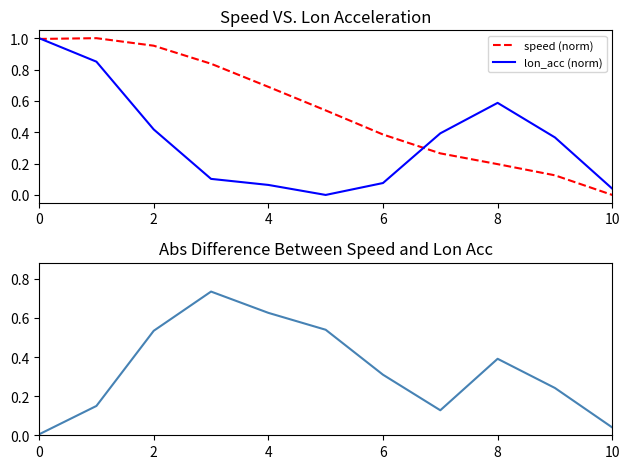

What is the difference between the second highest and minimum values in the lon_acc (norm) series?

0.9